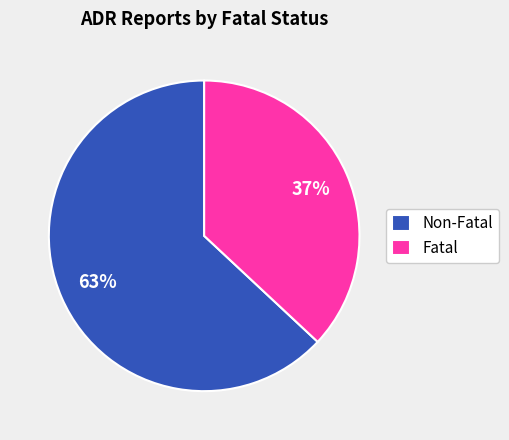

Combined, do Non-Fatal and Fatal account for over 50%?

Yes